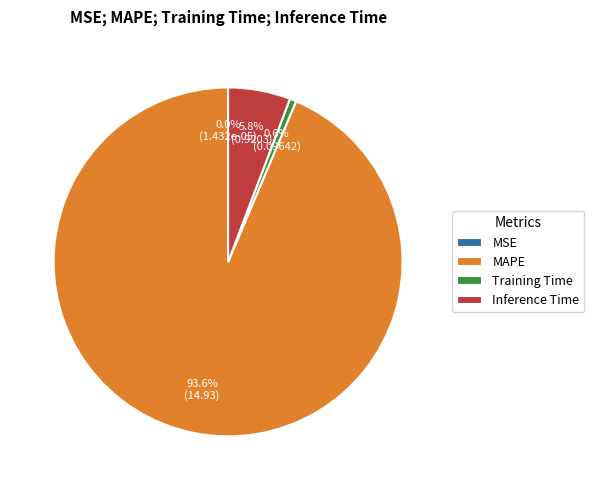

Which slice represents more than half of the pie?

MAPE